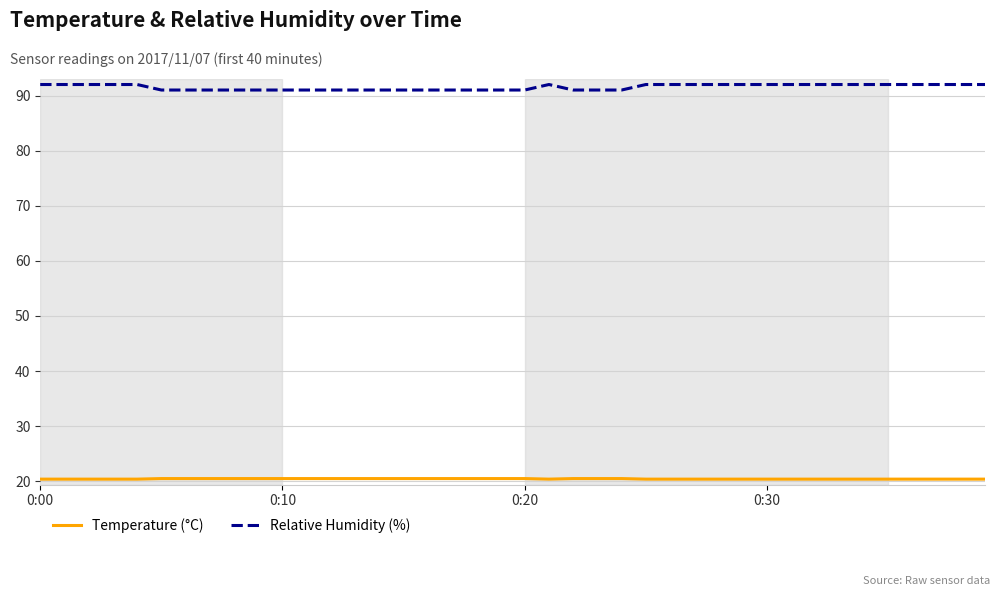

What is the minimum value shown in the chart?

20.4